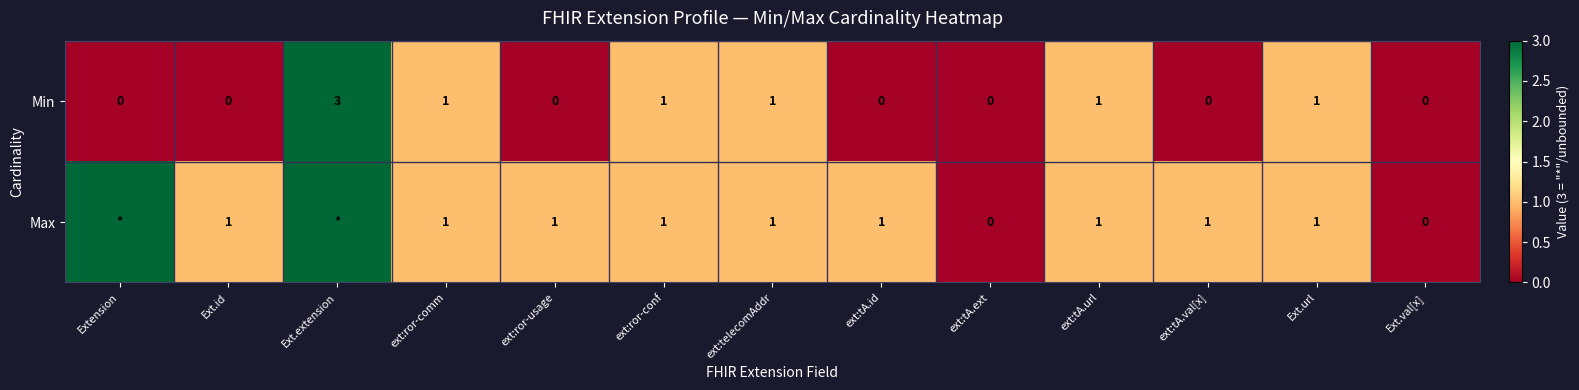

Is the value of Min at ext:tA.val[x] greater than the value of Max at ext:ror-conf?

No